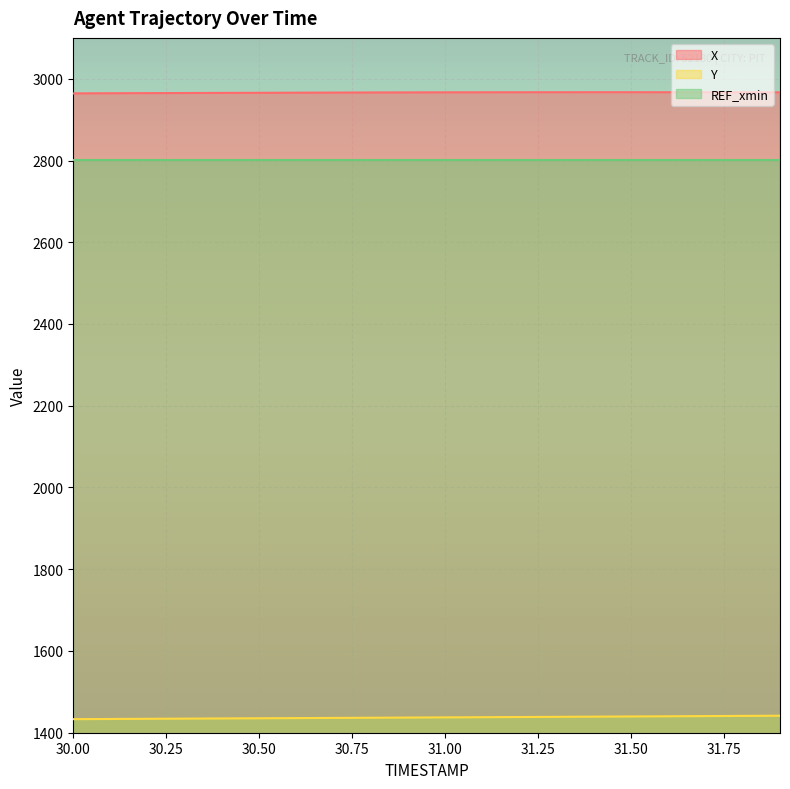

What is the total value across all series at 30.50?

7203.4